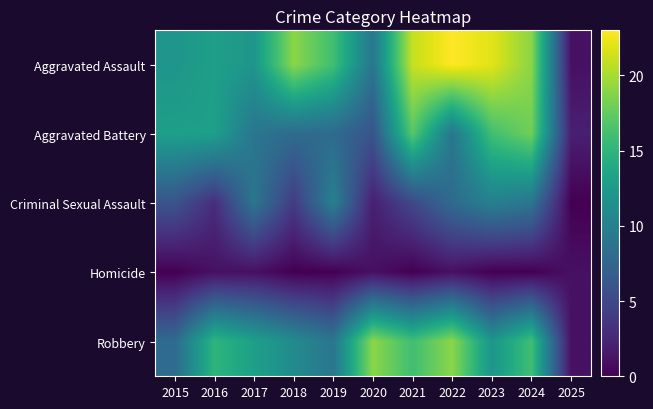

What is the total value across all series at 2021?

59